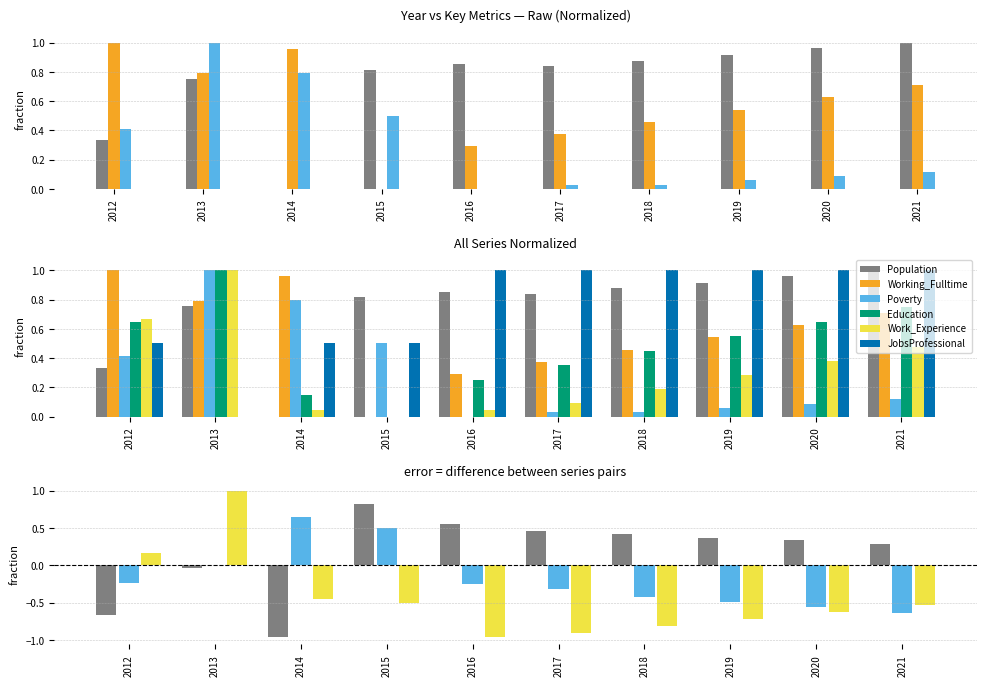

List the labels in order of Population value, largest first.

2021, 2020, 2019, 2018, 2016, 2017, 2015, 2013, 2012, 2014